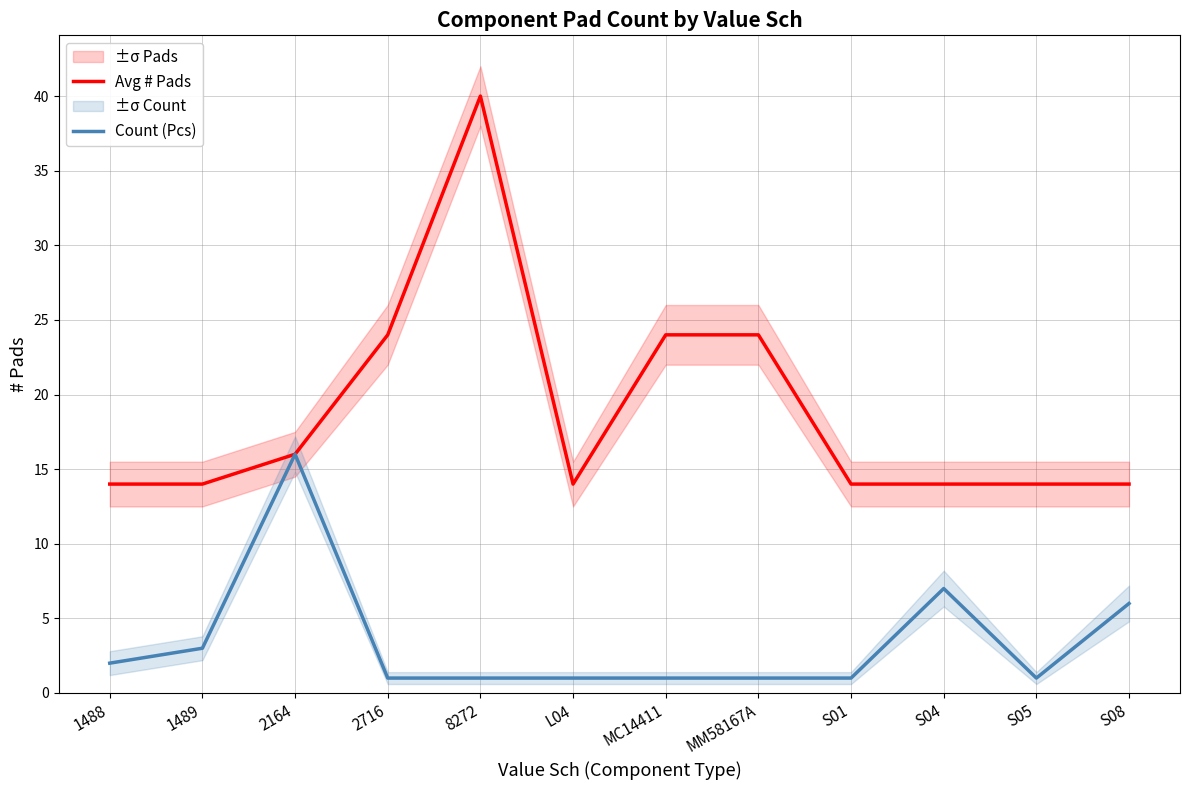

What is the average value of the Avg # Pads series?

19